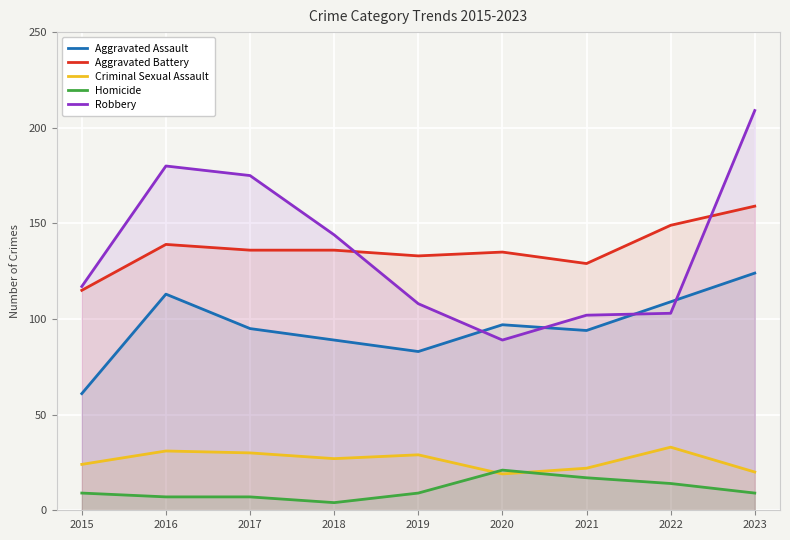

Reading left to right, transcribe all the data shown in this chart.

Aggravated Assault: 2015=61	2016=113	2017=95	2018=89	2019=83	2020=97	2021=94	2022=109	2023=124
Aggravated Battery: 2015=115	2016=139	2017=136	2018=136	2019=133	2020=135	2021=129	2022=149	2023=159
Criminal Sexual Assault: 2015=24	2016=31	2017=30	2018=27	2019=29	2020=19	2021=22	2022=33	2023=20
Homicide: 2015=9	2016=7	2017=7	2018=4	2019=9	2020=21	2021=17	2022=14	2023=9
Robbery: 2015=117	2016=180	2017=175	2018=144	2019=108	2020=89	2021=102	2022=103	2023=209